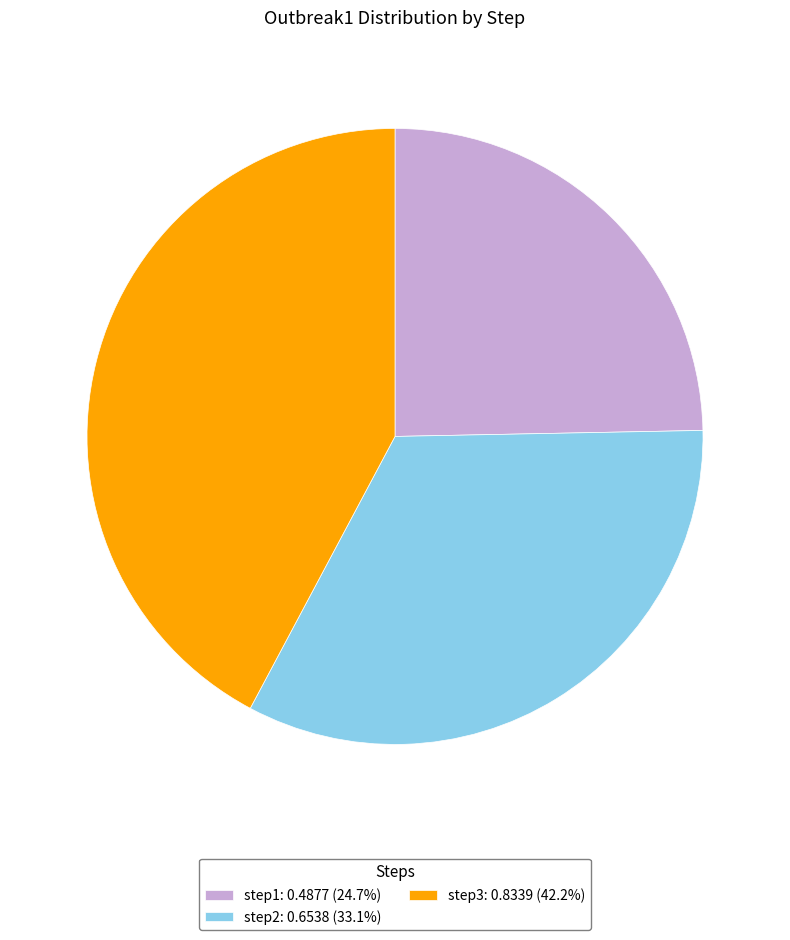

Which has a higher value, step3 or step2?

step3